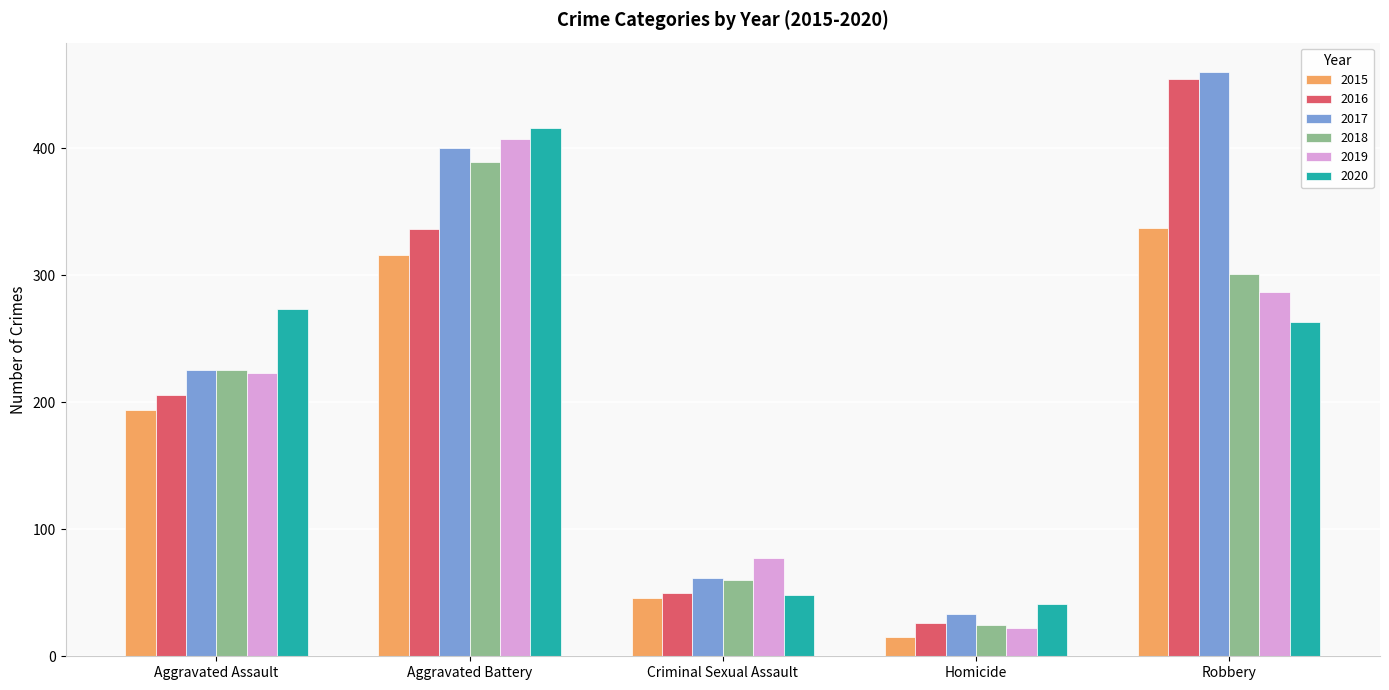

At how many categories does at least one series exceed 179?

3